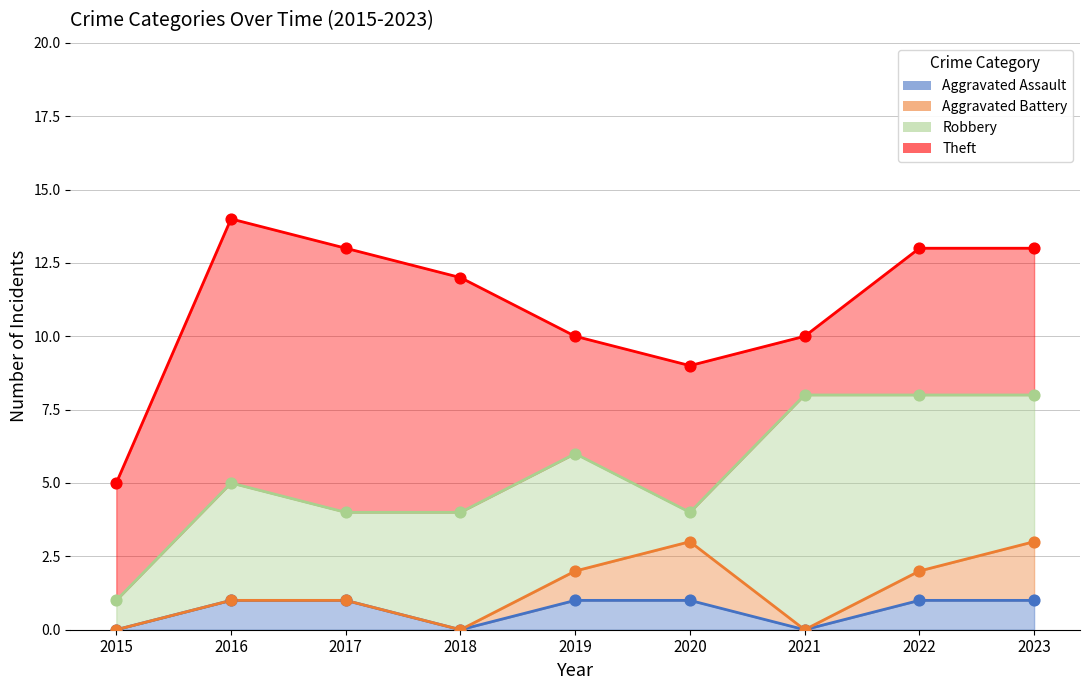

What are all the series names shown in the legend?

Aggravated Assault, Aggravated Battery, Robbery, Theft